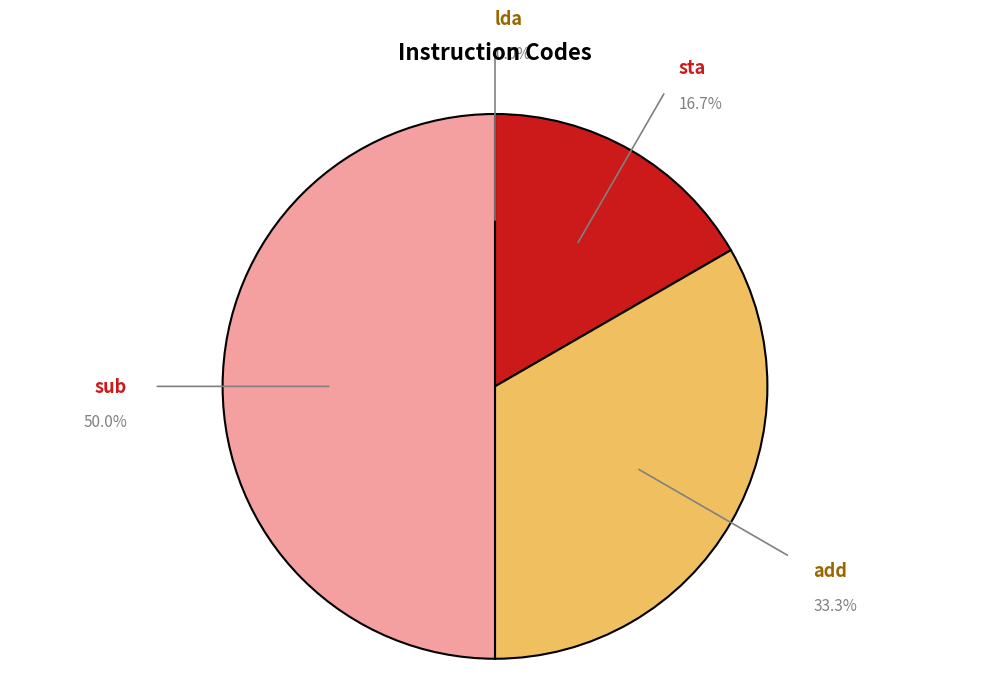

To the nearest percent, what is the average slice percentage?

25%